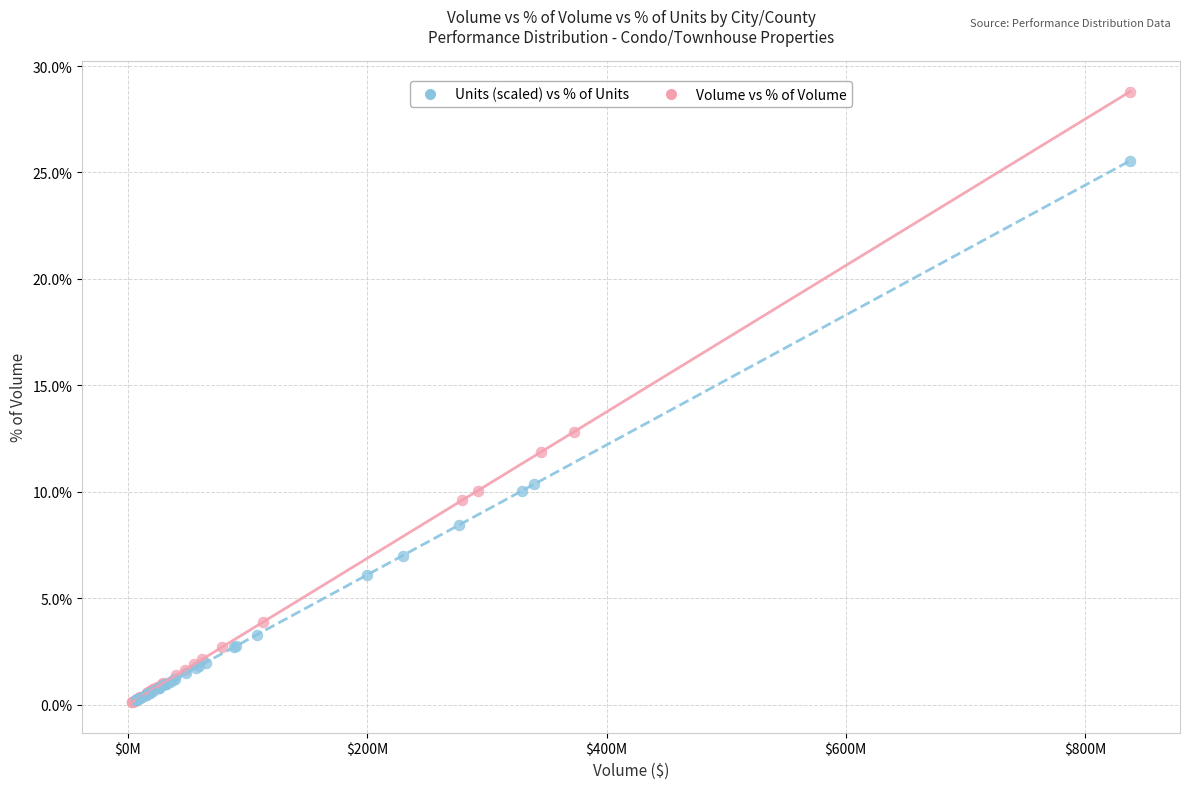

What are all the series names shown in the legend?

Units (scaled) vs % of Units, Volume vs % of Volume